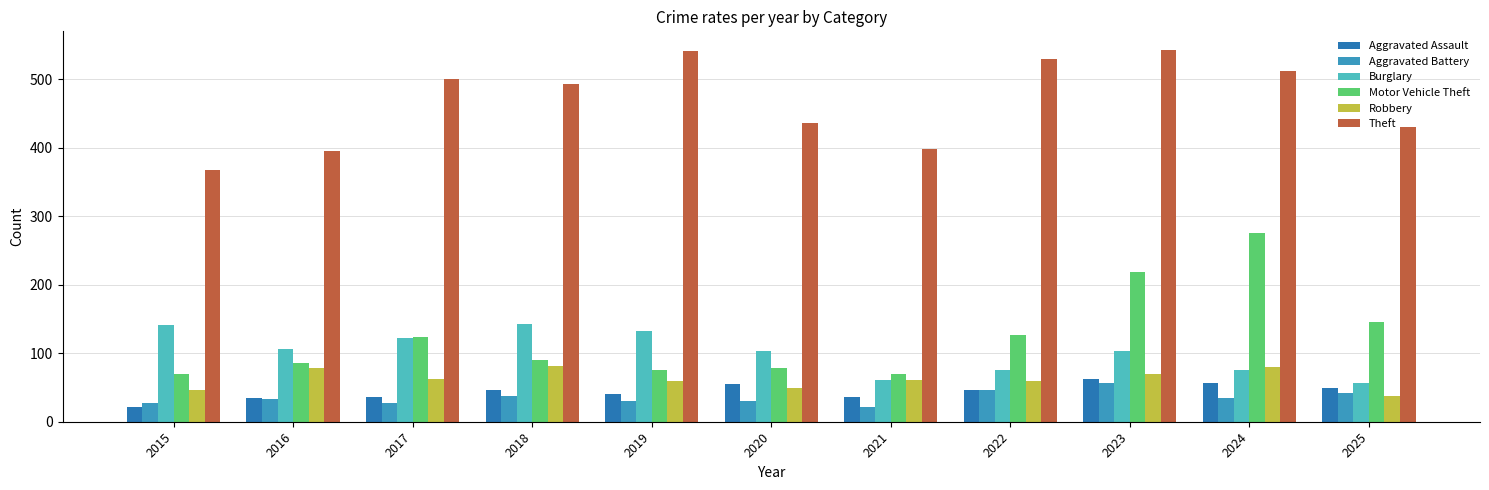

What is the spread (max minus min) of values at 2018?

456